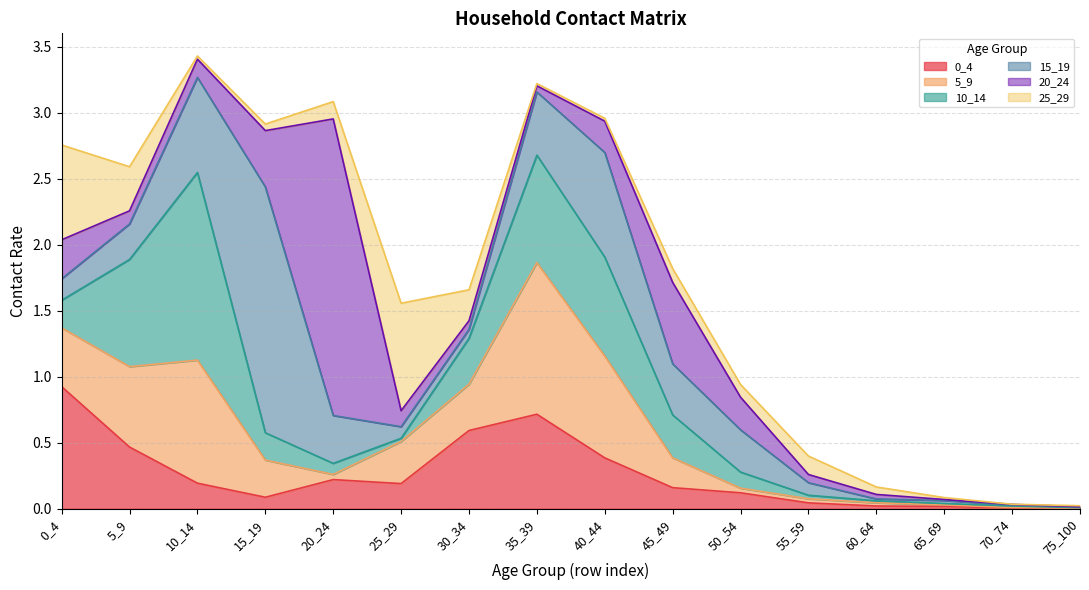

Which label corresponds to the smallest value in the chart?

70_74